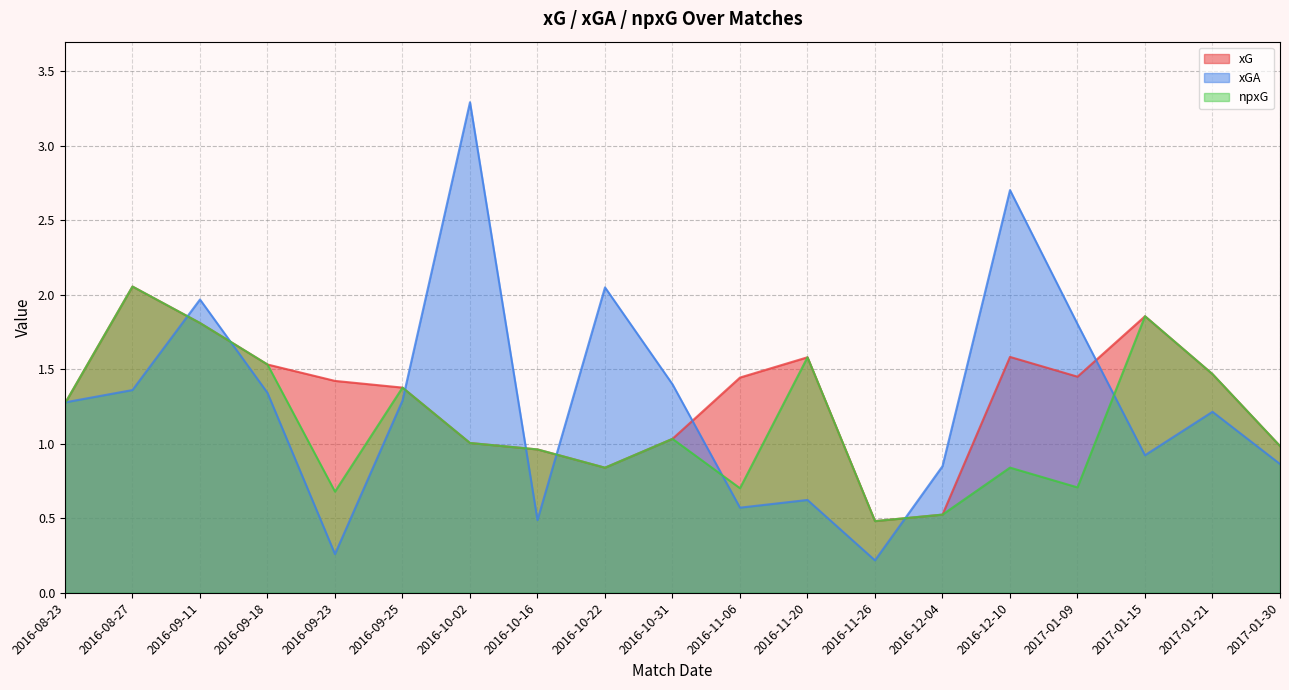

The npxG series shows 0.7 at 2017-01-09. True or false?

True